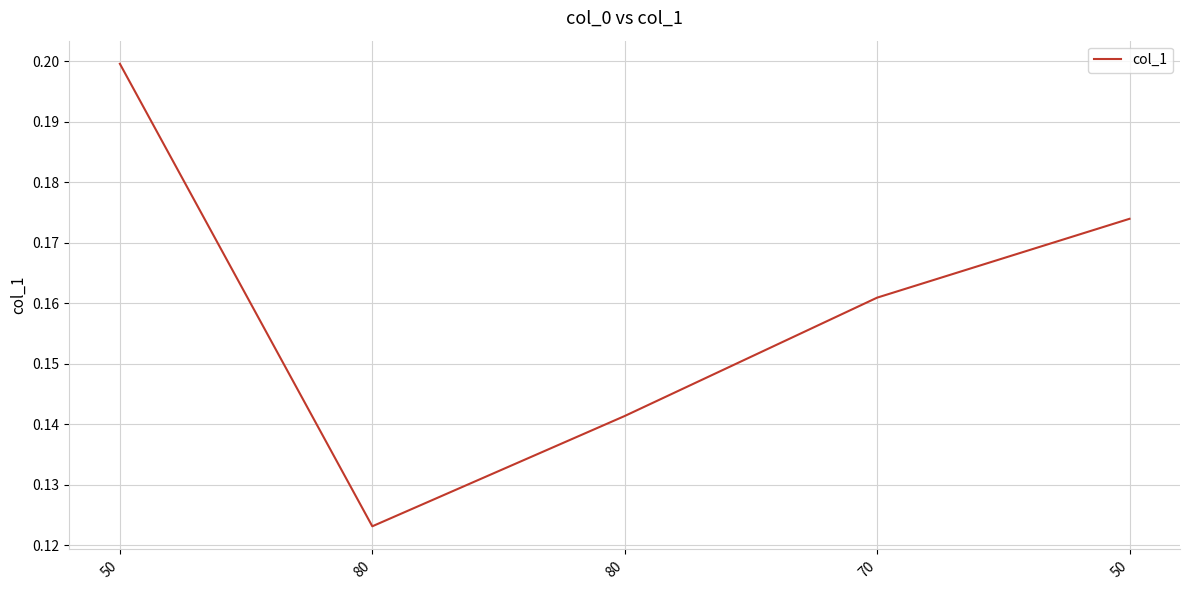

The value at 50 is 0.2. True or false?

True